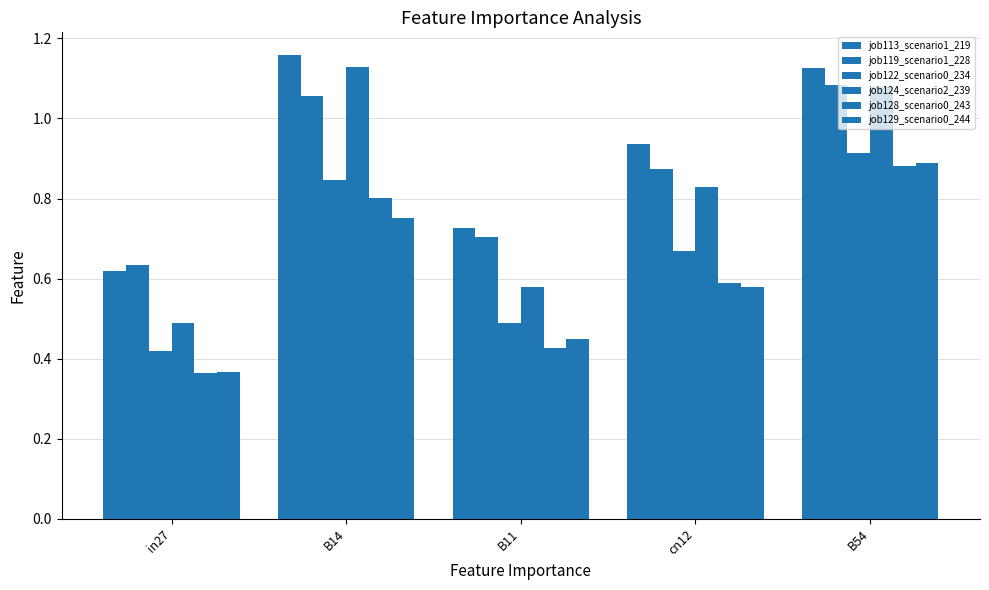

Reading left to right, list all the values displayed in this chart.

job113_scenario1_219: 0.6	1.2	0.7	0.9	1.1
job119_scenario1_228: 0.6	1.1	0.7	0.9	1.1
job122_scenario0_234: 0.4	0.8	0.5	0.7	0.9
job124_scenario2_239: 0.5	1.1	0.6	0.8	1.1
job128_scenario0_243: 0.4	0.8	0.4	0.6	0.9
job129_scenario0_244: 0.4	0.8	0.4	0.6	0.9